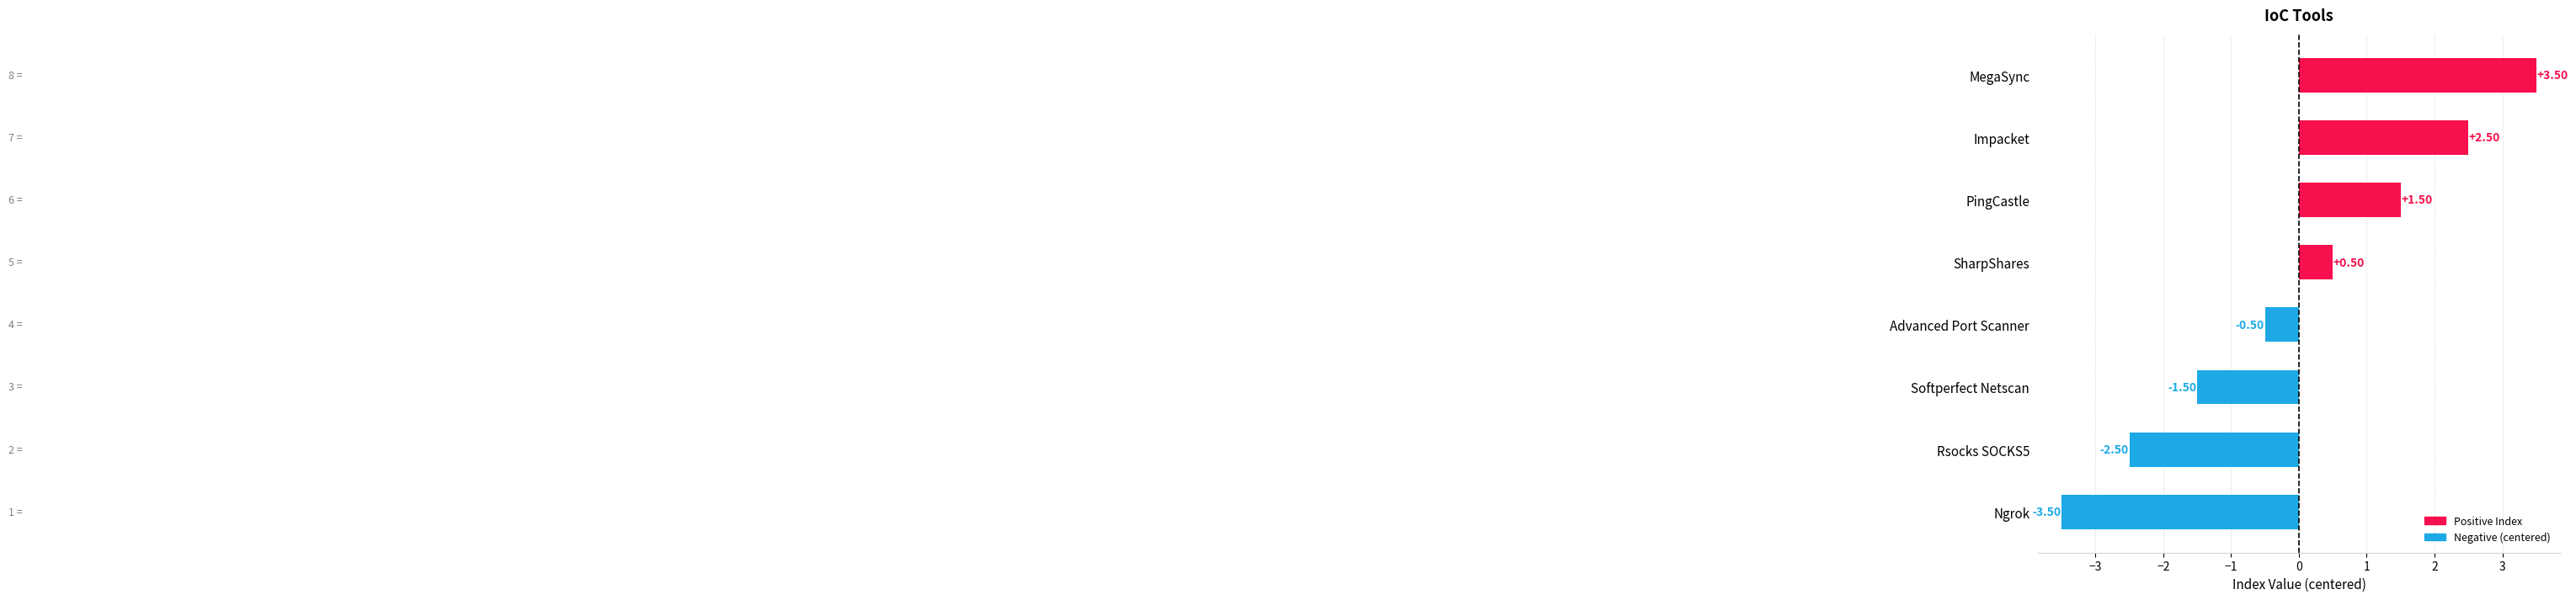

List the labels in order of value, largest first.

MegaSync, Impacket, PingCastle, SharpShares, Advanced Port Scanner, Softperfect Netscan, Rsocks SOCKS5, Ngrok